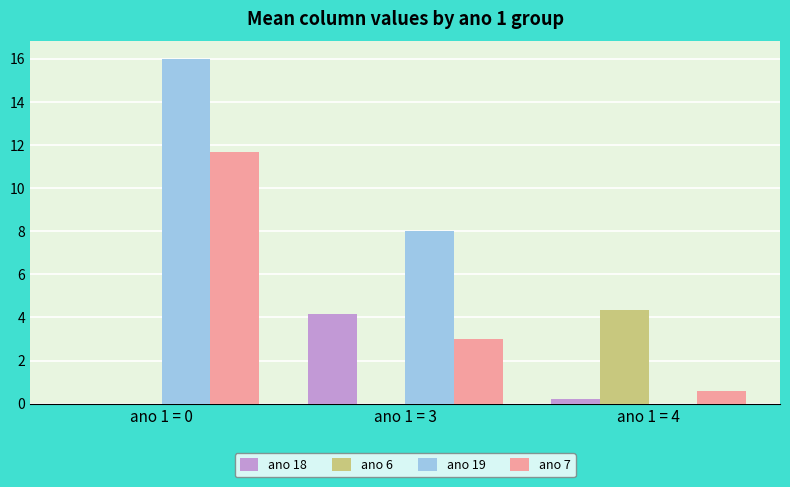

What is the sum of the ano 6 values at ano 1 = 0 and ano 1 = 4?

4.3